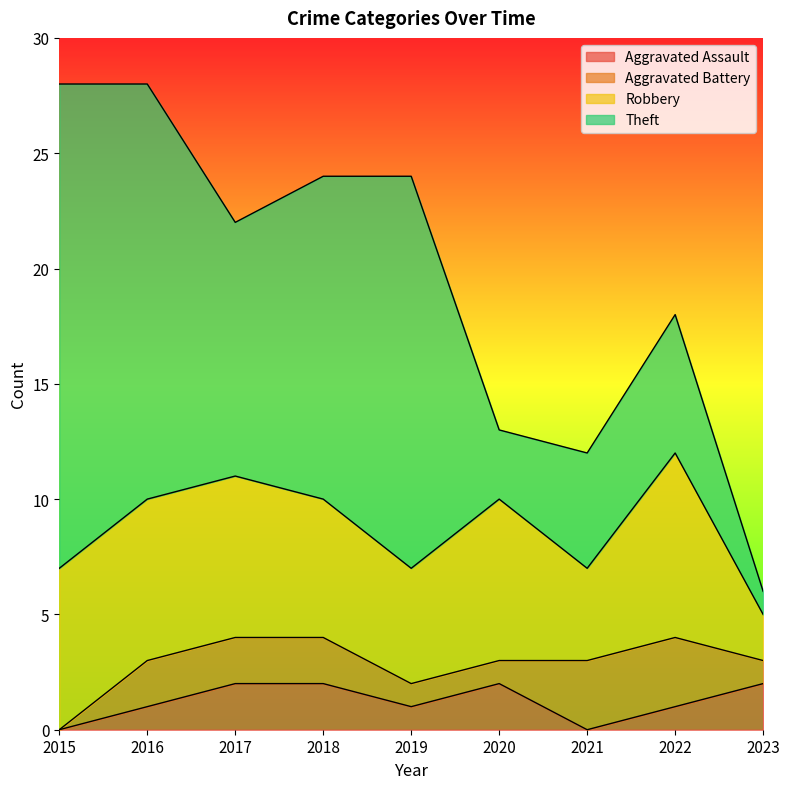

How many data points in Theft are less than 11?

4